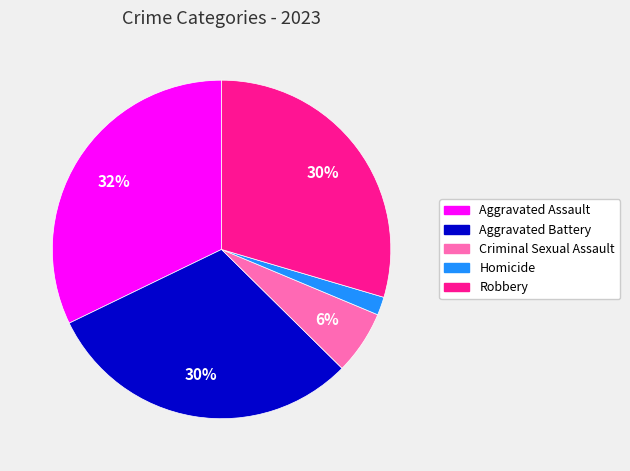

Between Aggravated Assault and Aggravated Battery, which is larger?

Aggravated Assault